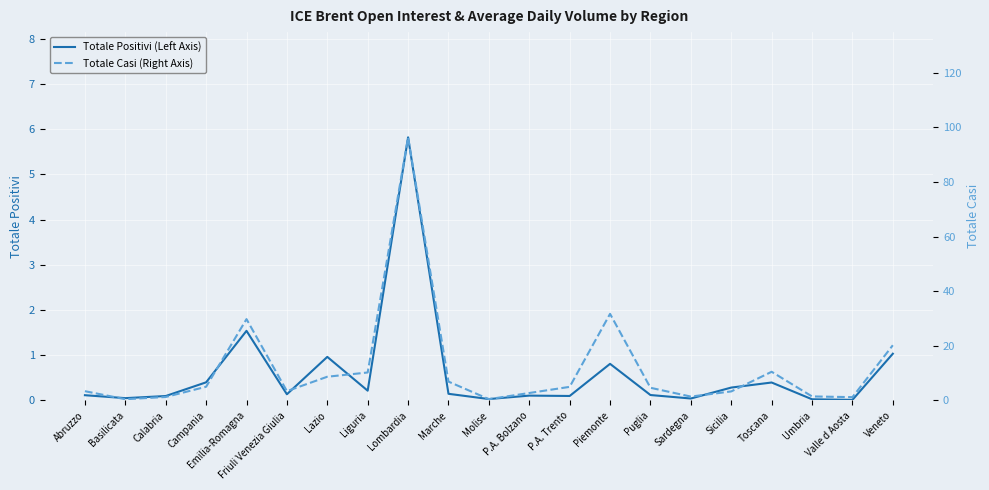

Reading left to right, extract all data points from this chart.

Totale Positivi (Left Axis): Abruzzo=116	Basilicata=51	Calabria=98	Campania=401	Emilia-Romagna=1540	Friuli Venezia Giulia=137	Lazio=964	Liguria=216	Lombardia=5821	Marche=147	Molise=31	P.A. Bolzano=107	P.A. Trento=99	Piemonte=810	Puglia=120	Sardegna=43	Sicilia=285	Toscana=397	Umbria=26	Valle d Aosta=13	Veneto=1034
Totale Casi (Right Axis): Abruzzo=3389	Basilicata=453	Calabria=1270	Campania=5016	Emilia-Romagna=29774	Friuli Venezia Giulia=3411	Lazio=8682	Liguria=10236	Lombardia=96312	Marche=6897	Molise=475	P.A. Bolzano=2728	P.A. Trento=4979	Piemonte=31698	Puglia=4639	Sardegna=1414	Sicilia=3305	Toscana=10498	Umbria=1474	Valle d Aosta=1209	Veneto=20211